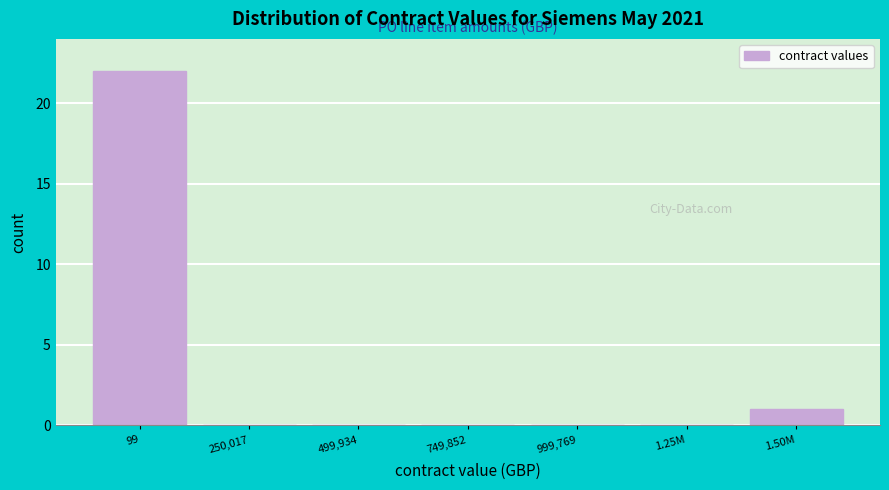

Reading left to right, what are all the values shown in this chart?

99=22	250,017=0	499,934=0	749,852=0	999,769=0	1.25M=0	1.50M=1